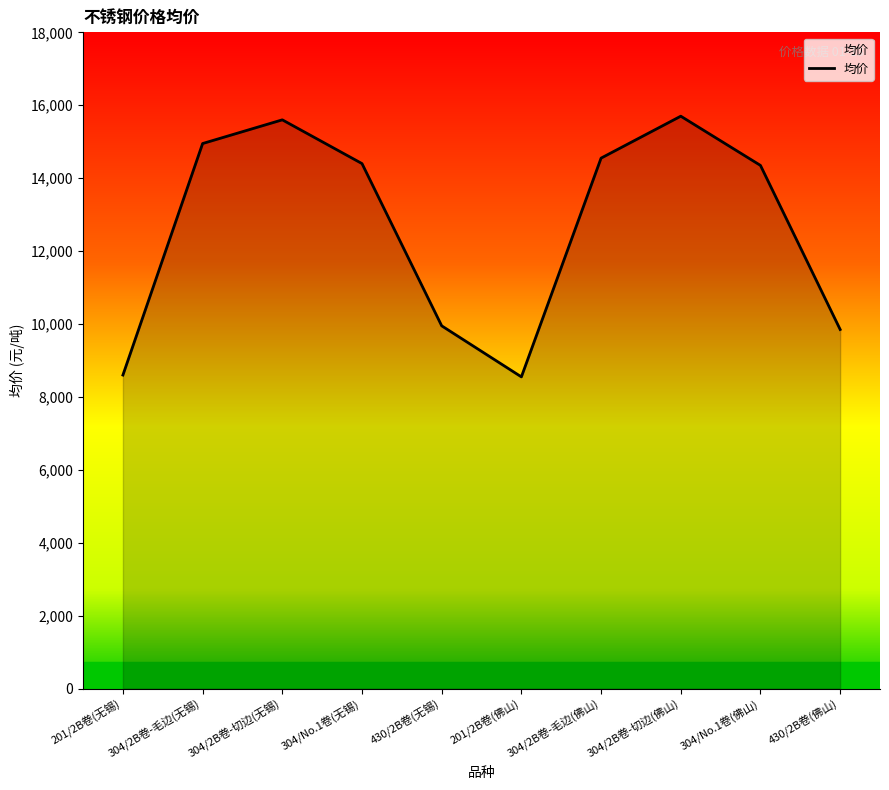

Which has a higher value, 304/No.1卷(无锡) or 430/2B卷(无锡)?

304/No.1卷(无锡)